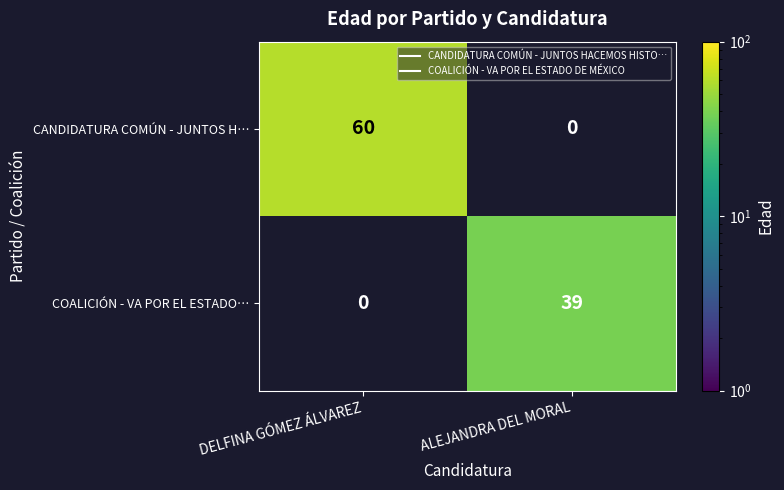

Which series has the largest total across all categories?

CANDIDATURA COMÚN - JUNTOS H…